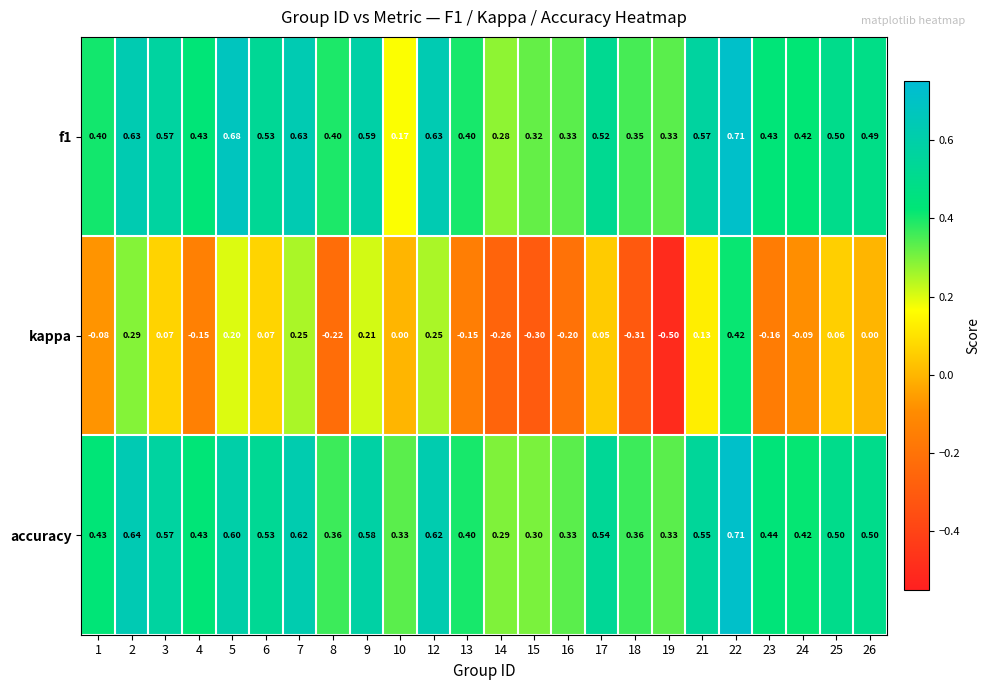

At which category does the chart reach its minimum across all series?

19